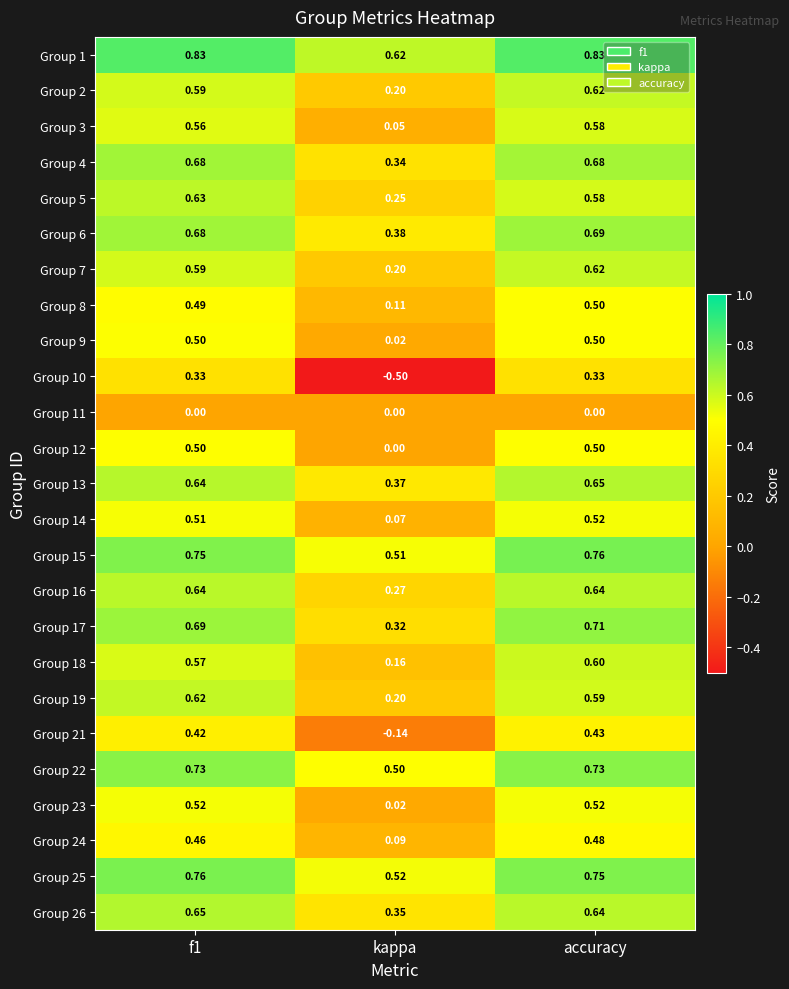

Which series has the largest range (max minus min)?

Group 10